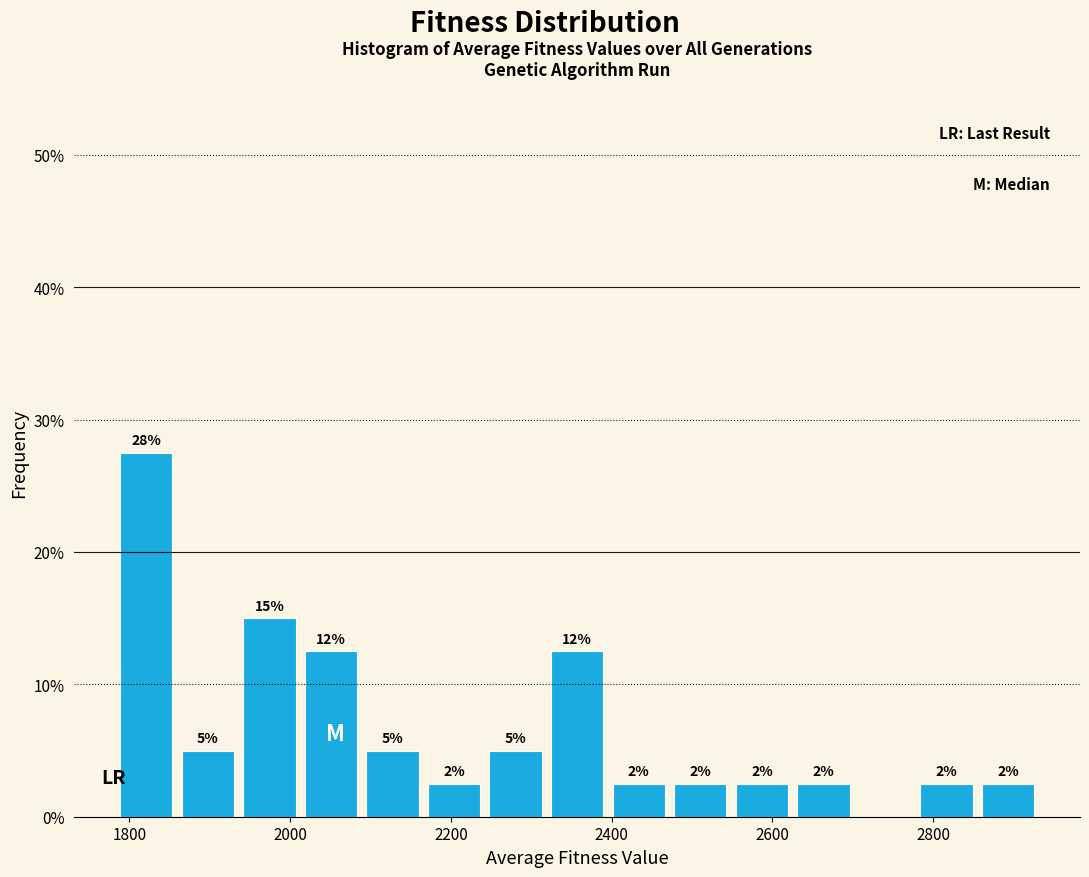

Around what value on the x-axis is the tallest bar? Give the approximate position of its centre, as read against the axis.

1820